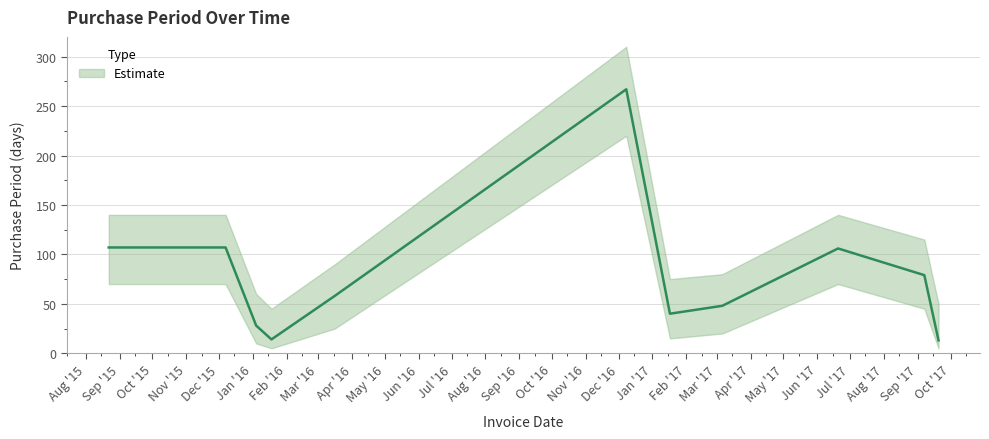

What is the ratio of the value at 2017-09-07 to the value at 2016-01-04?

2.8